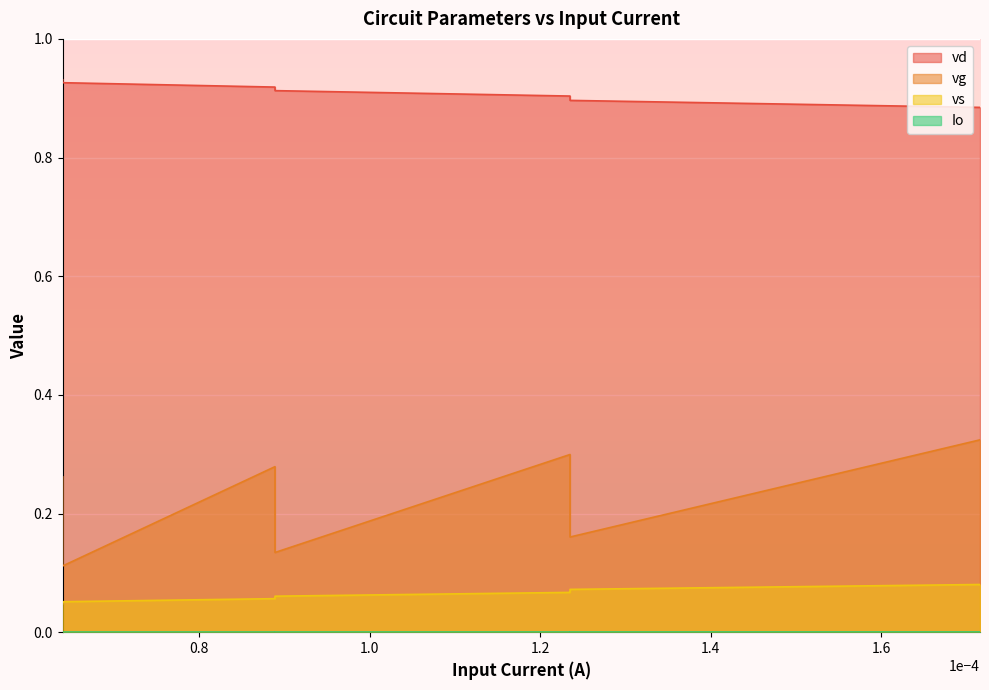

What is the value of the vd point at the 28th from the left?

0.9